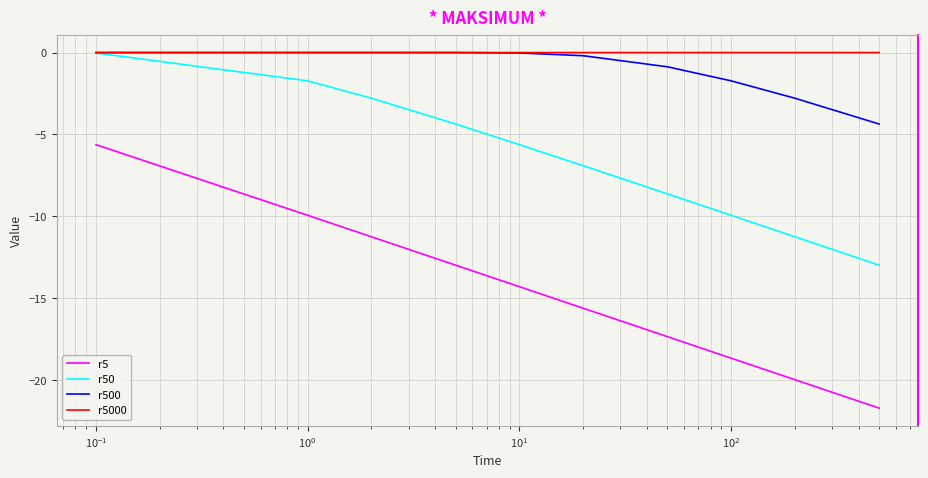

What is the difference between the second highest and second lowest values in the r500 series?

2.8